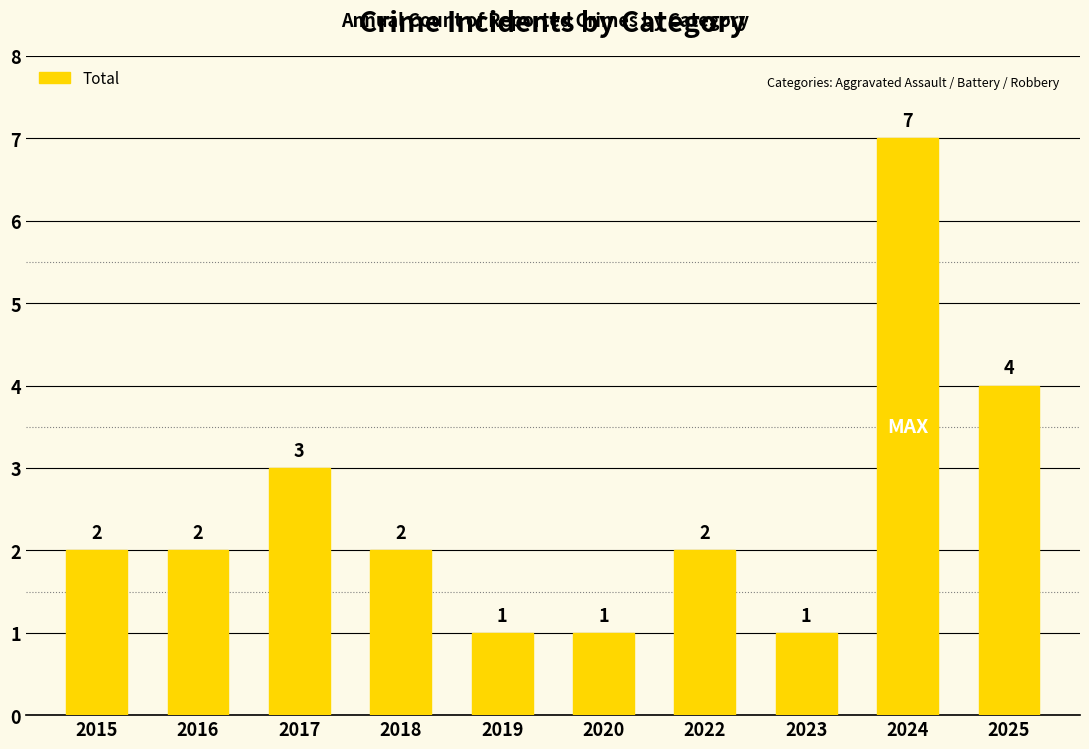

At which category does the chart reach its peak across all series?

2024